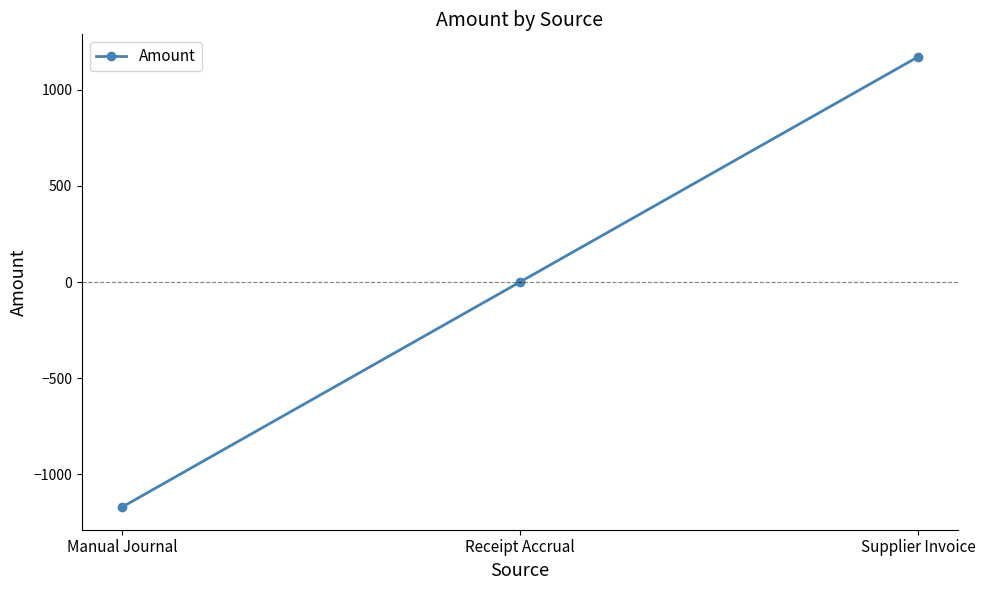

At which label is the value closest to 0?

Receipt Accrual